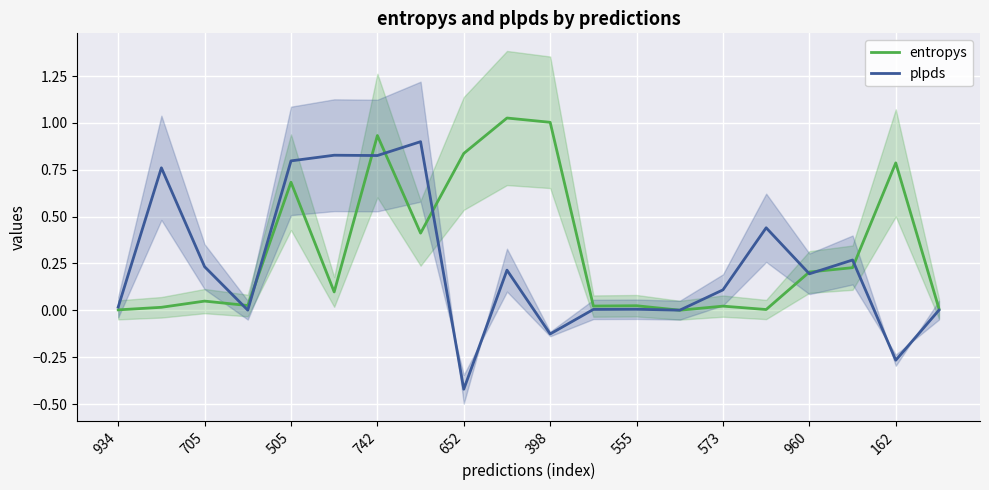

Is it true that entropys equals 1.7 at 398?

False